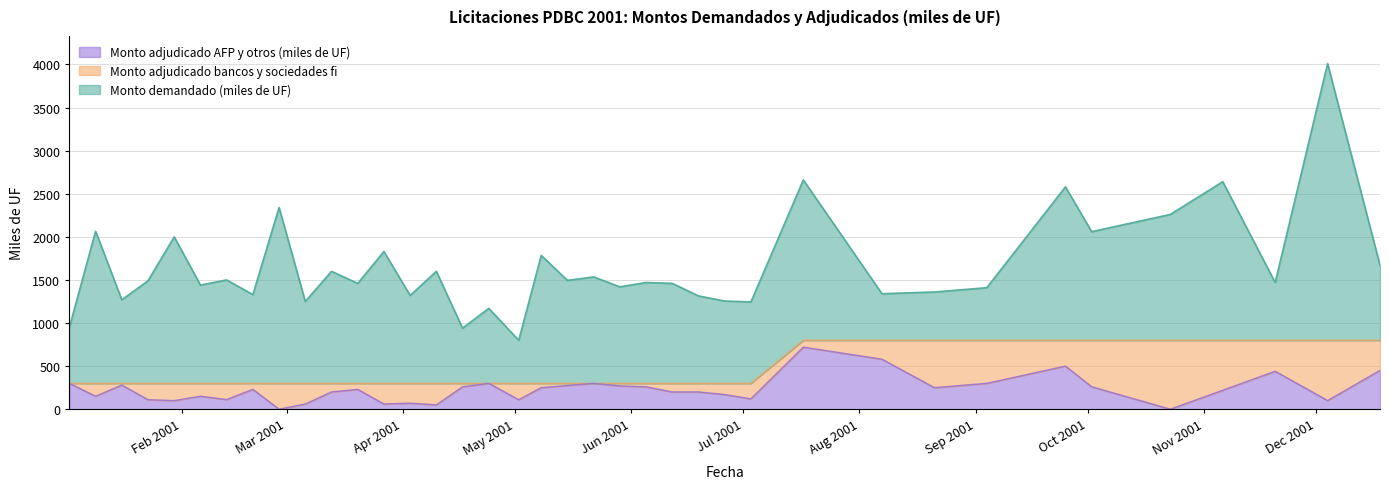

At which category does Monto demandado (miles de UF) reach its first local valley?

16-01-2001